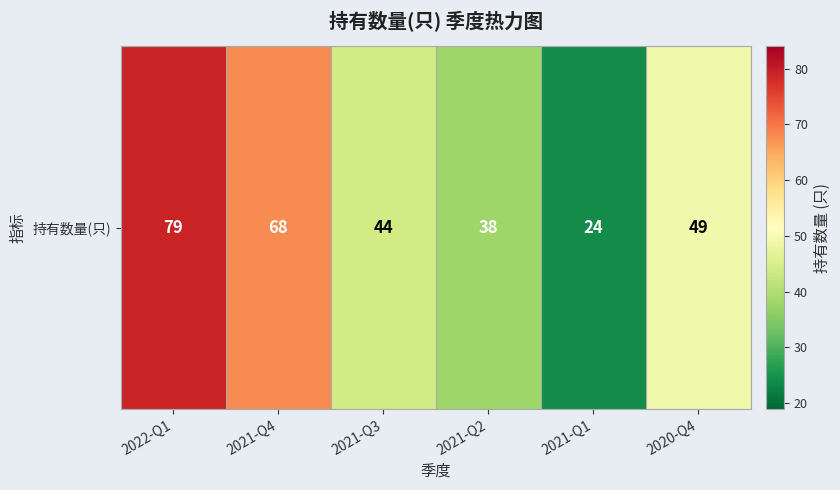

The chart shows a value of 28 at 2022-Q1. True or false?

False